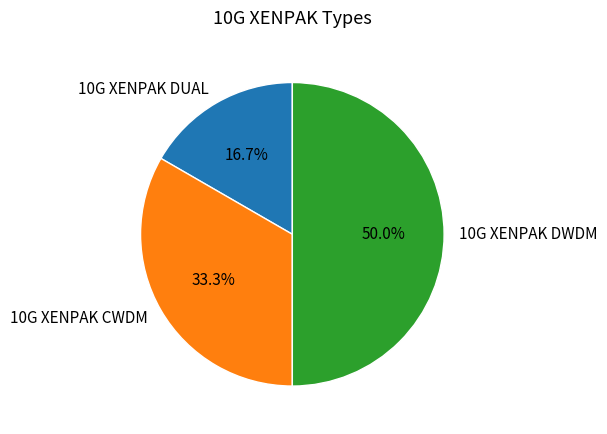

To the nearest percent, what is the combined percentage of 10G XENPAK CWDM and 10G XENPAK DUAL?

50%